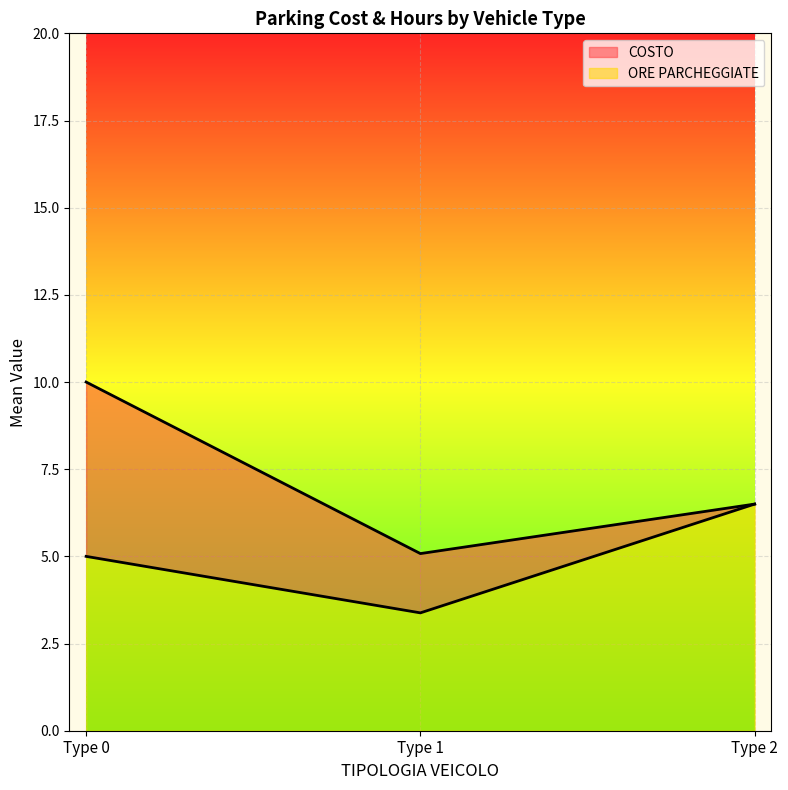

Reading right to left, extract all data points from this chart.

6.5	5.1	10.0